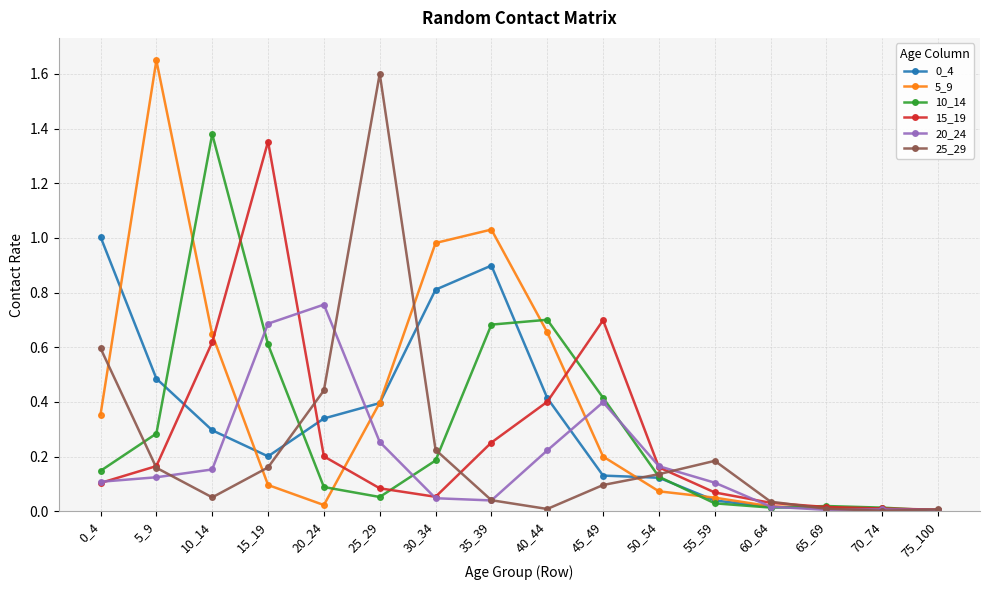

Is the value of 10_14 at 30_34 greater than the value of 5_9 at 35_39?

No